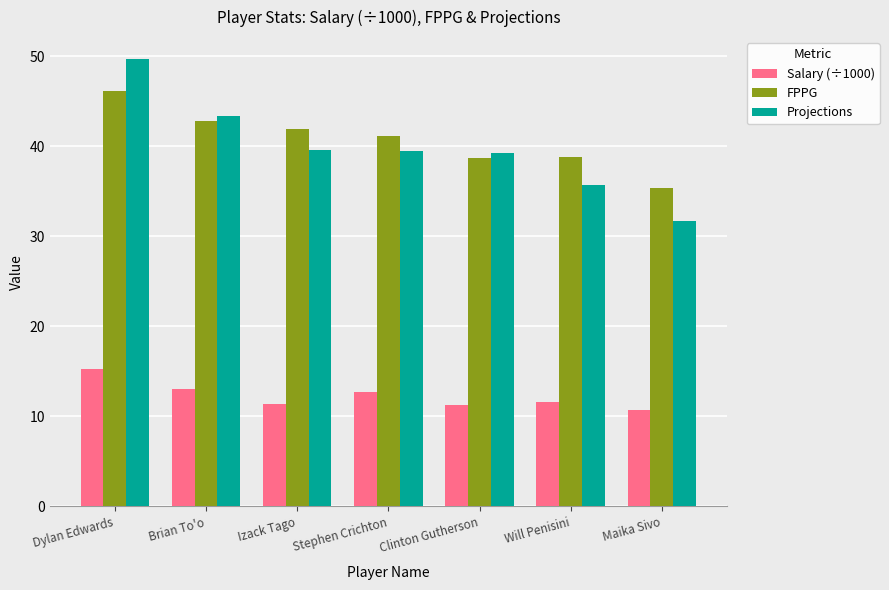

What is the difference between the second highest and minimum values in the Salary (÷1000) series?

2.4